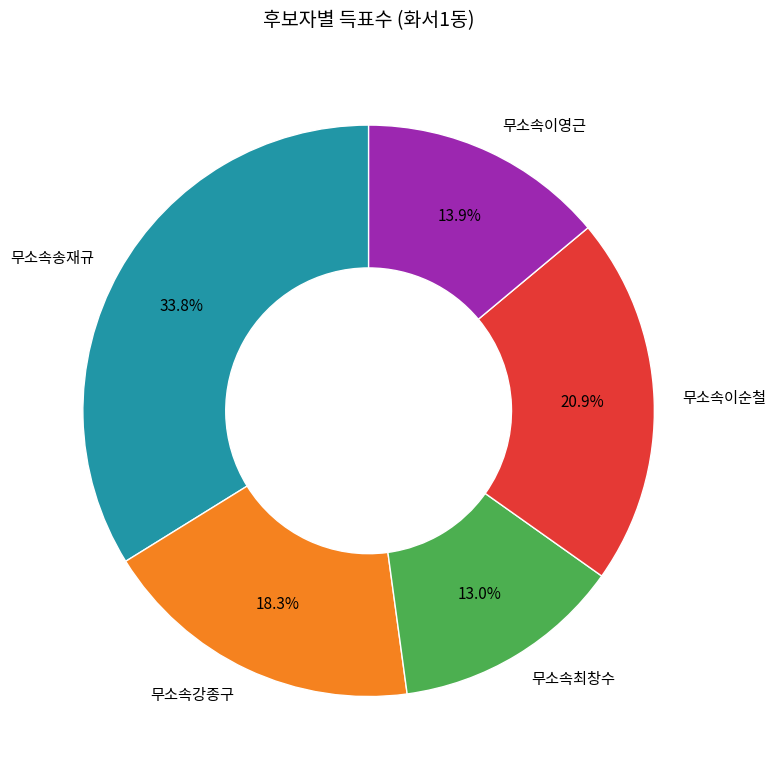

What is the ratio of the value at 무소속최창수 to the value at 무소속송재규?

0.4